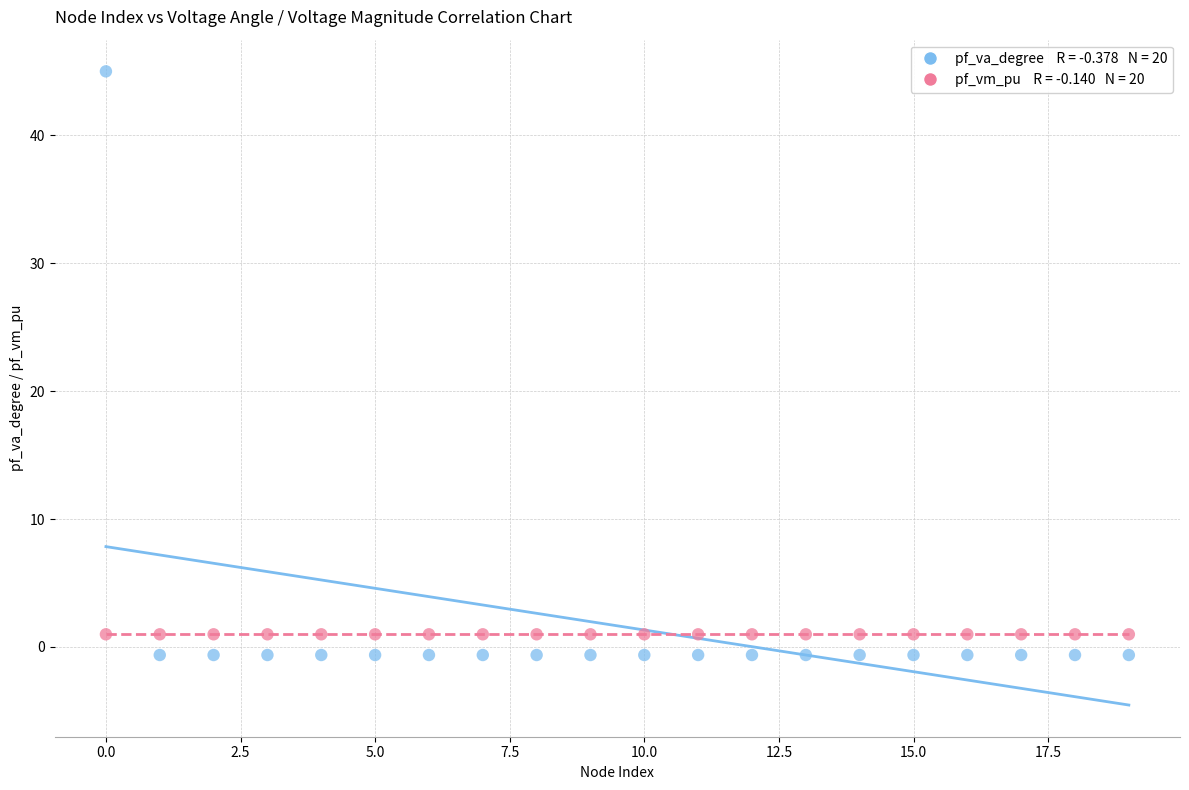

Across all data points, what is the range of X values (max minus min)?

19.0